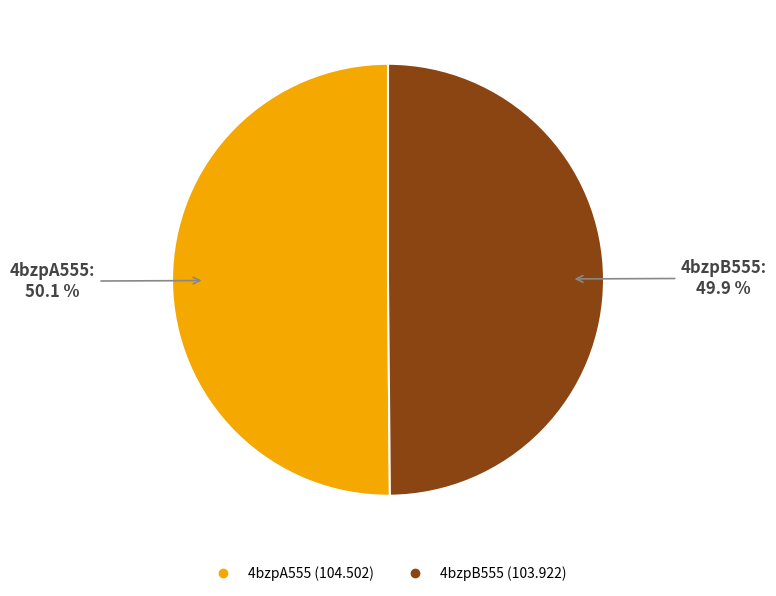

Approximately how many times larger is the value at 4bzpA555 compared to 4bzpB555?

1.0